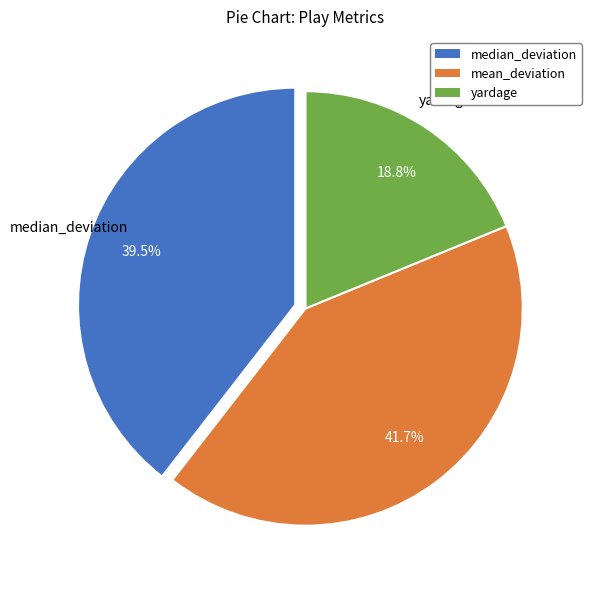

Which category has the biggest portion of the pie?

mean_deviation